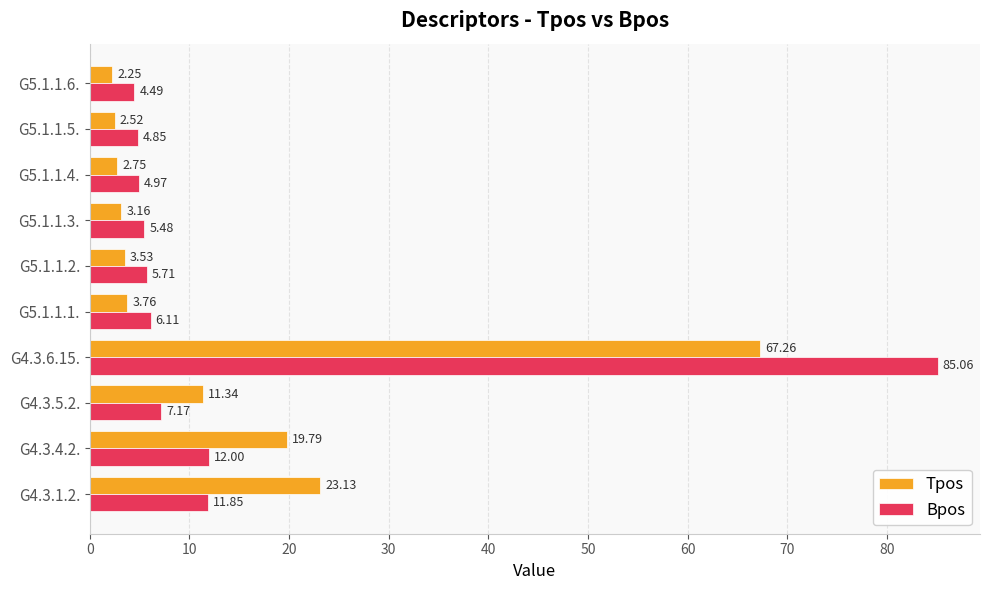

Between G4.3.1.2. and G4.3.6.15., which series saw the biggest shift?

Bpos